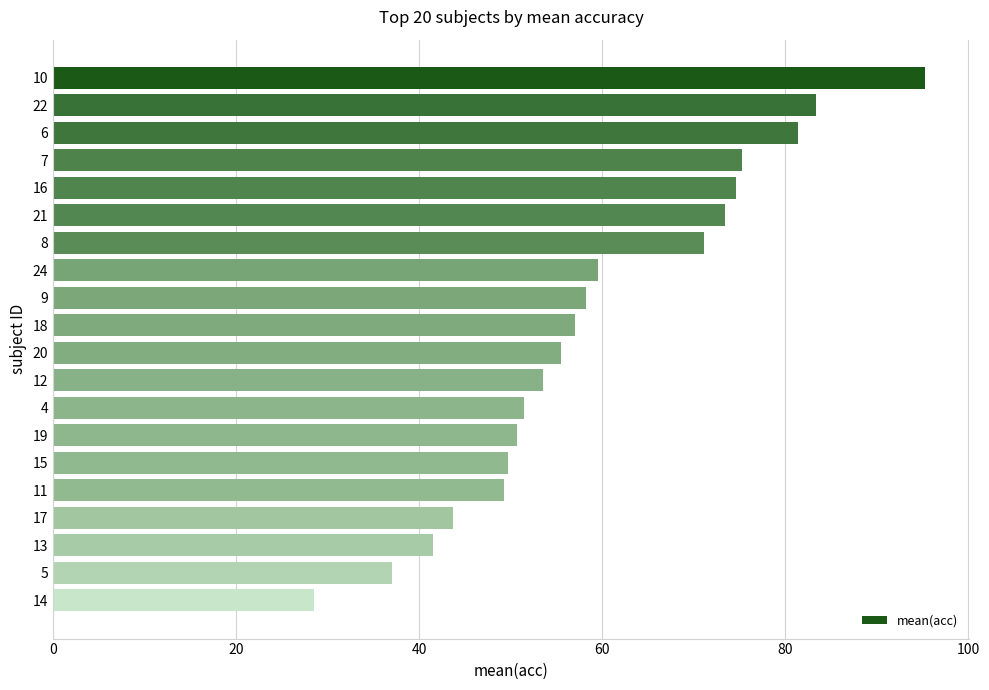

What is the difference between the maximum and minimum values?

66.8